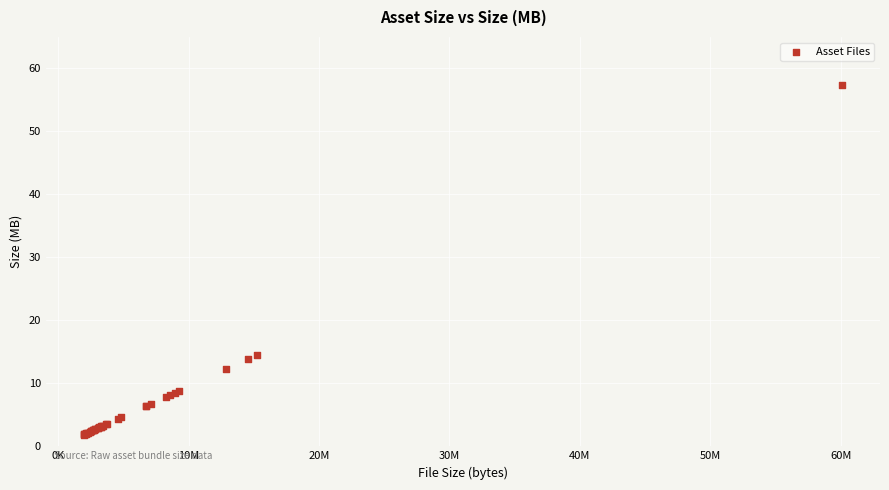

What Y value in the scatter plot is closest to 29?

14.6